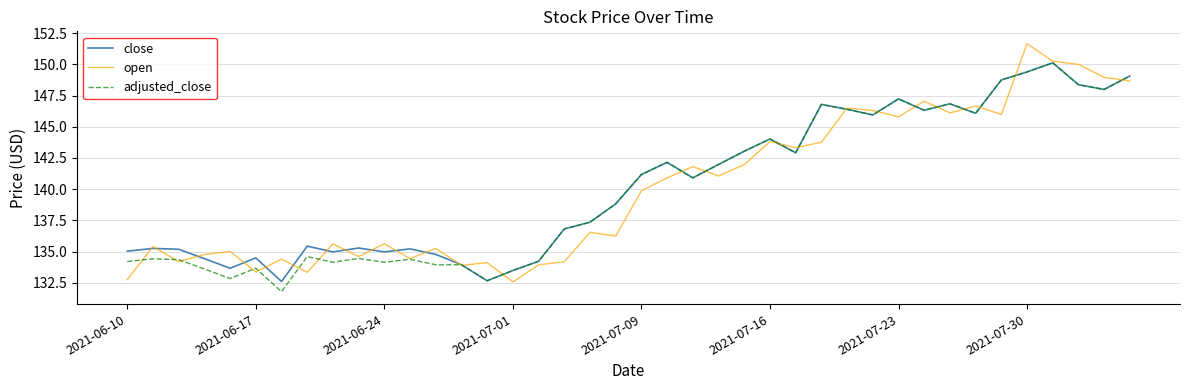

What is the lowest value of the open series?

132.6